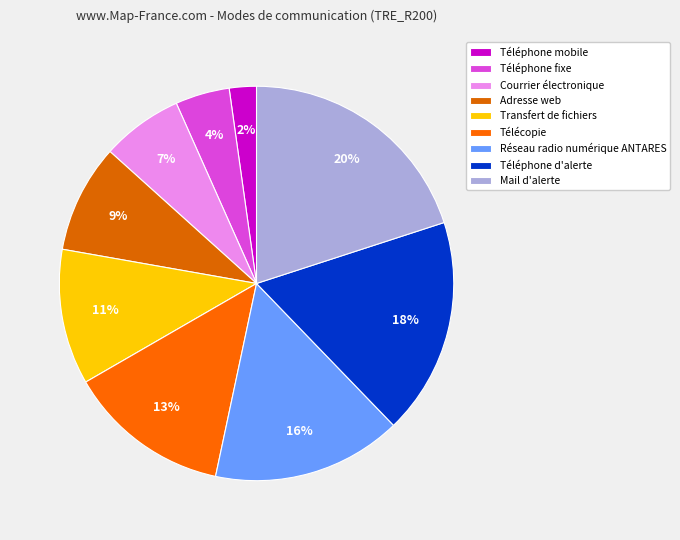

Count the number of slices in the pie.

9